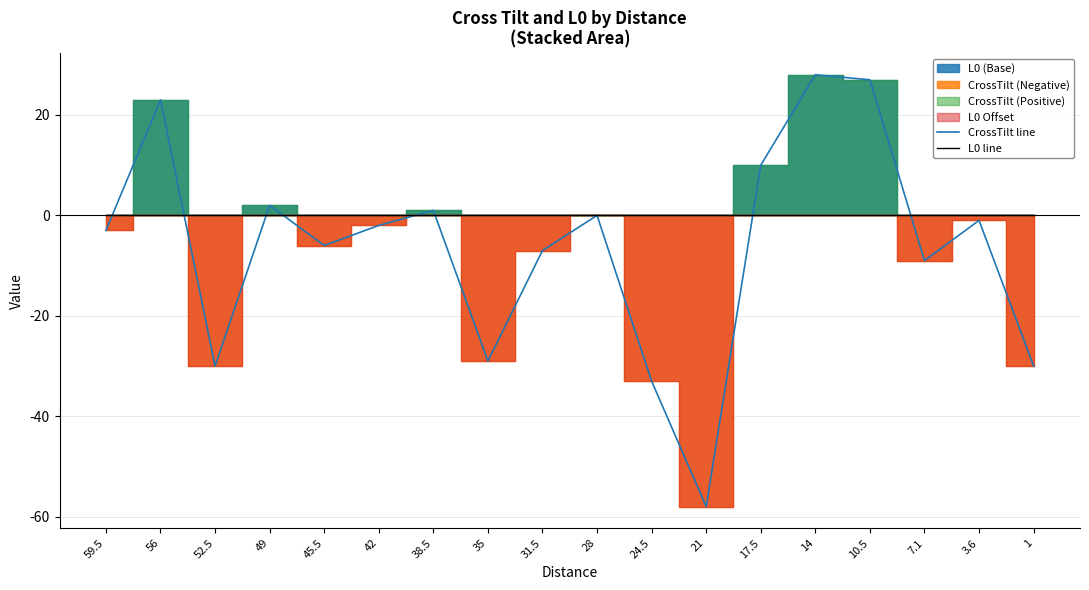

What is the value of the CrossTilt line point at the 11th from the left?

-33